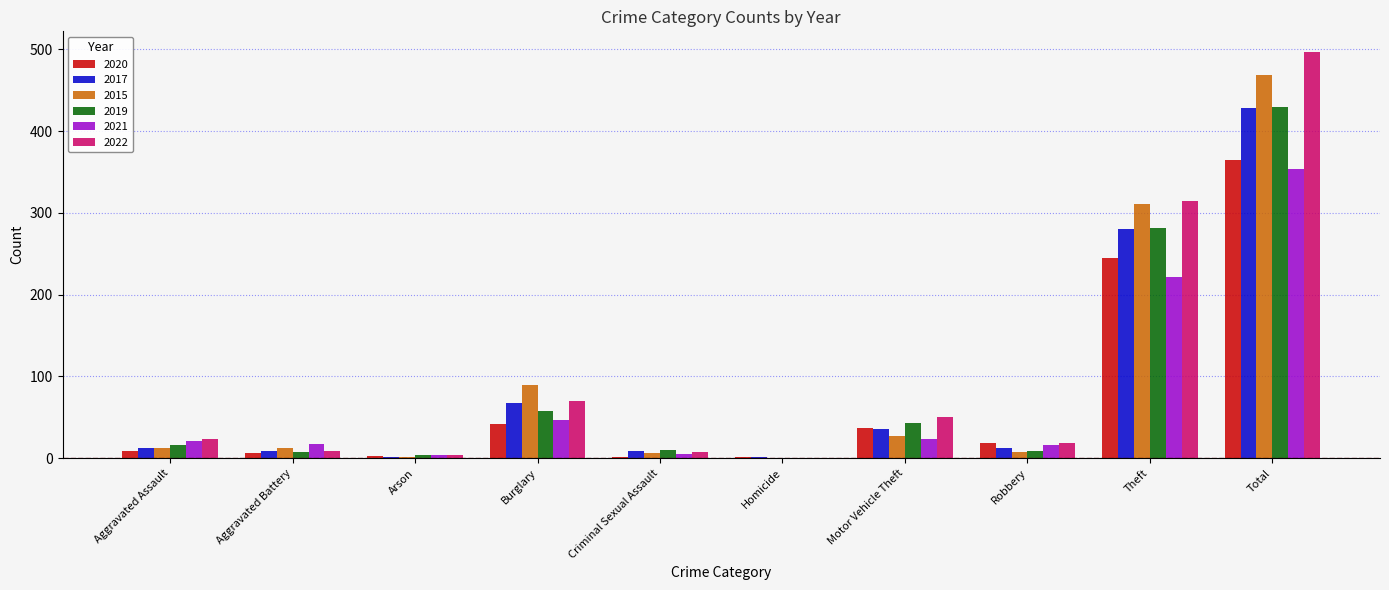

Which series has the largest total across all categories?

2022